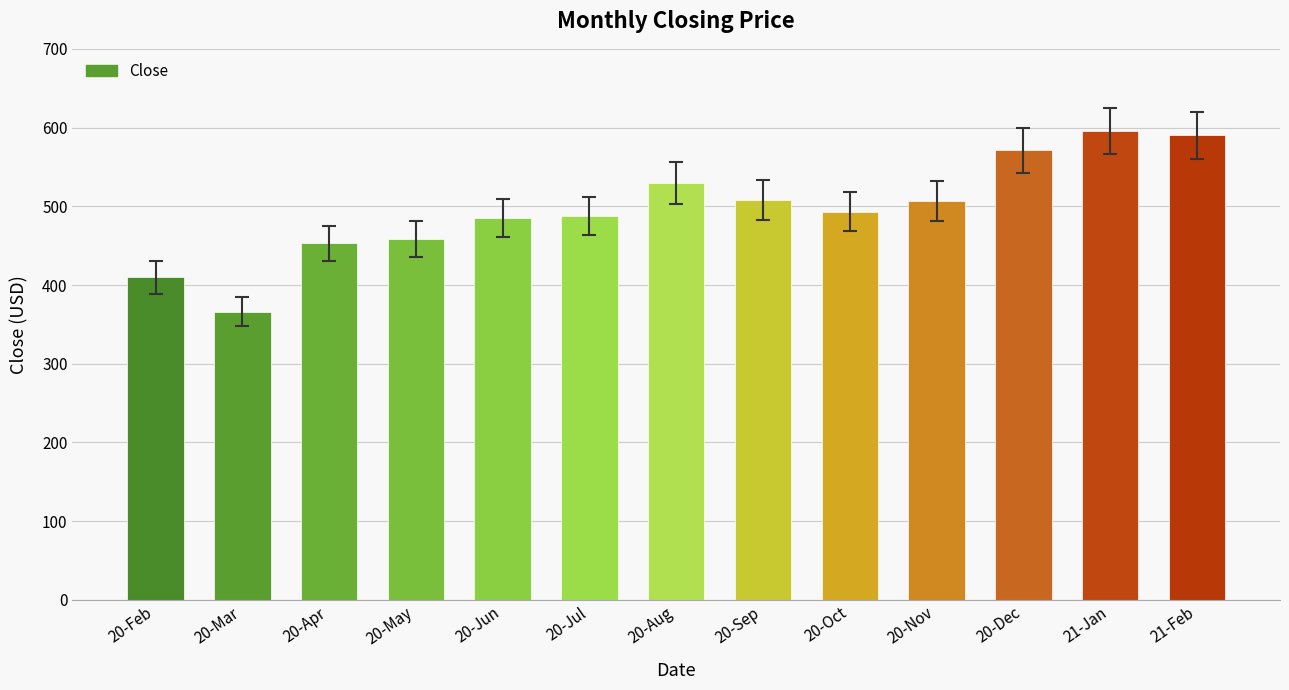

What is the sum of all values?

6453.6